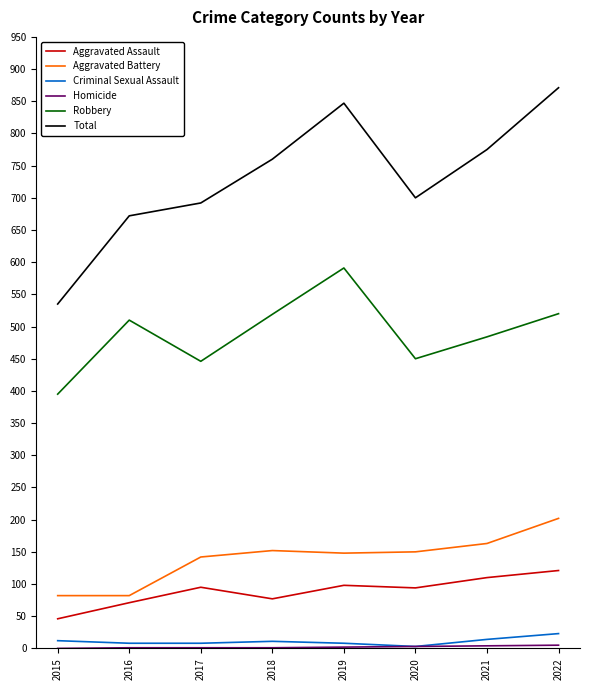

Which series changed the most between 2021 and 2022?

Total